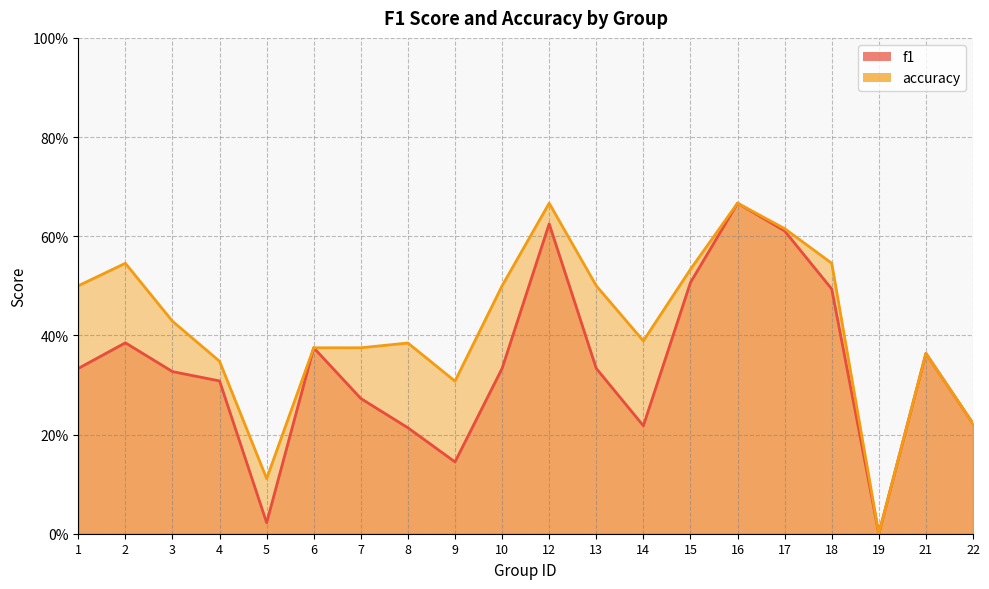

What are all the series names shown in the legend?

f1, accuracy